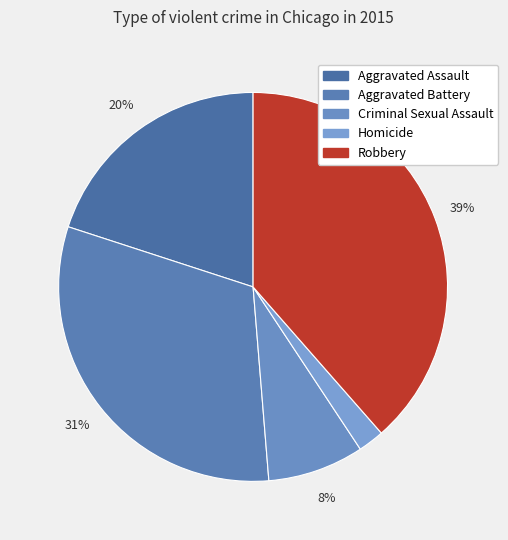

What is the ratio of the value at Aggravated Assault to the value at Homicide?

9.2